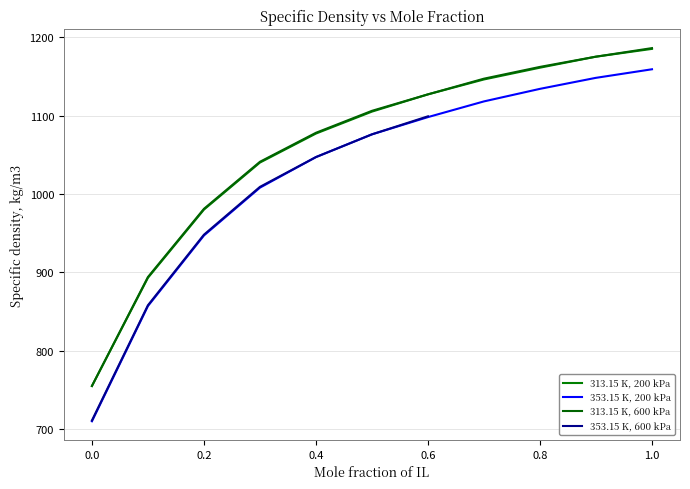

Read the 353.15 K, 200 kPa value at 0.7998, to the nearest 5.

1135